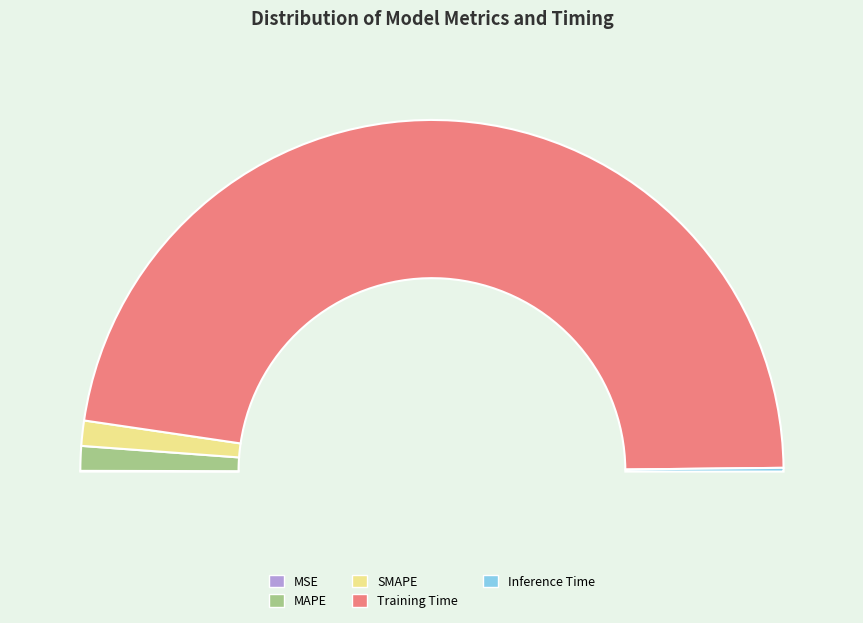

Which category has the biggest portion of the pie?

Training Time